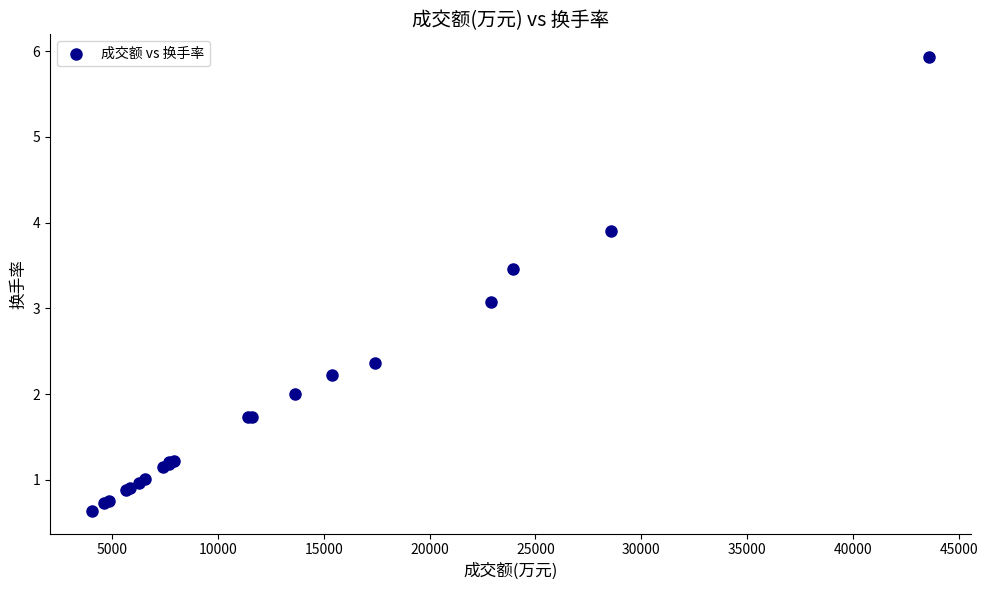

What Y value in the scatter plot is closest to 3?

3.1